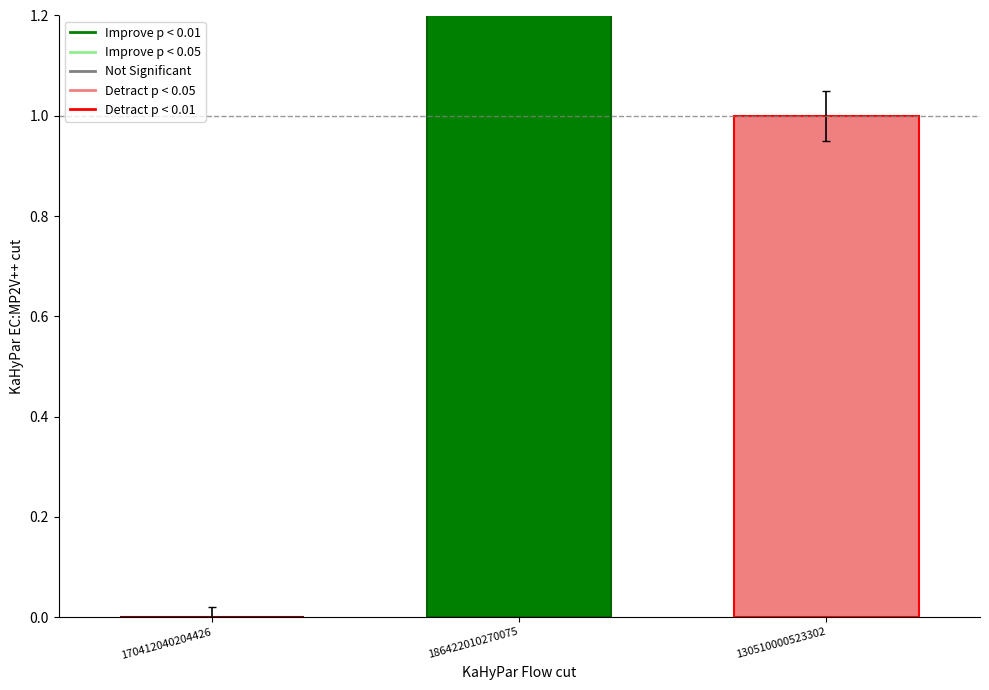

What is the label of the 3rd bar from the left?

130510000523302